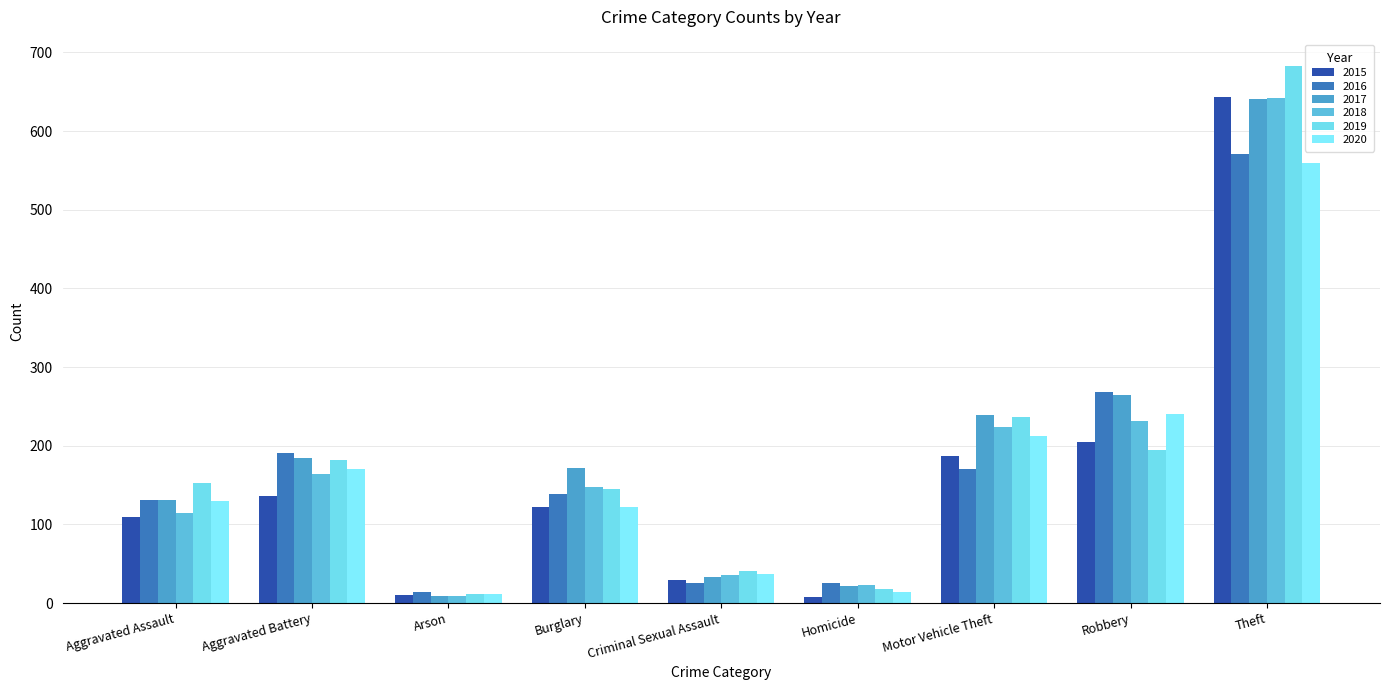

Rank the categories by 2018 value from highest to lowest.

Theft, Robbery, Motor Vehicle Theft, Aggravated Battery, Burglary, Aggravated Assault, Criminal Sexual Assault, Homicide, Arson